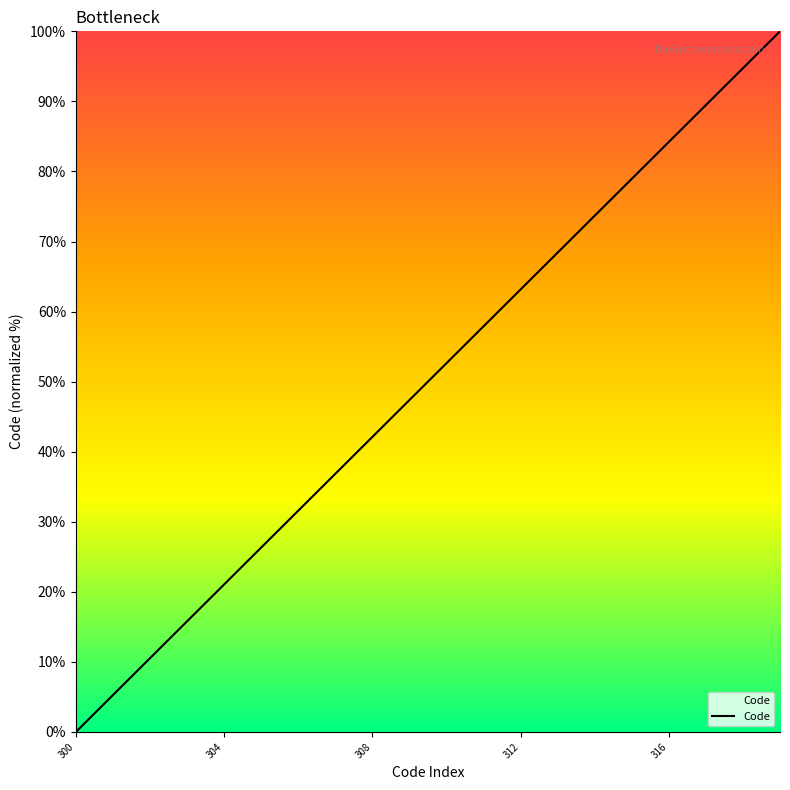

What is the maximum value shown in the chart?

100.0